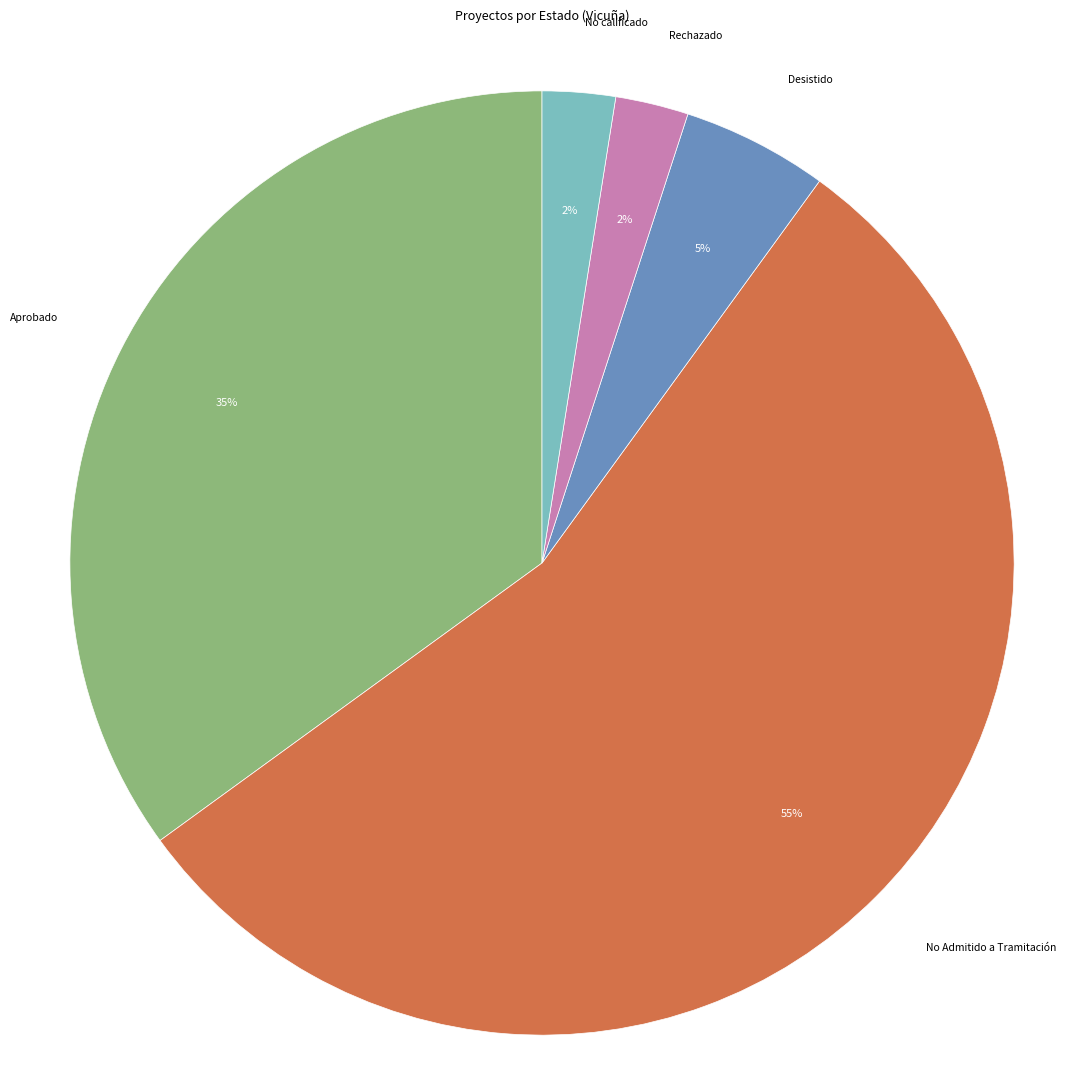

To the nearest percent, what portion does Desistido represent?

5%